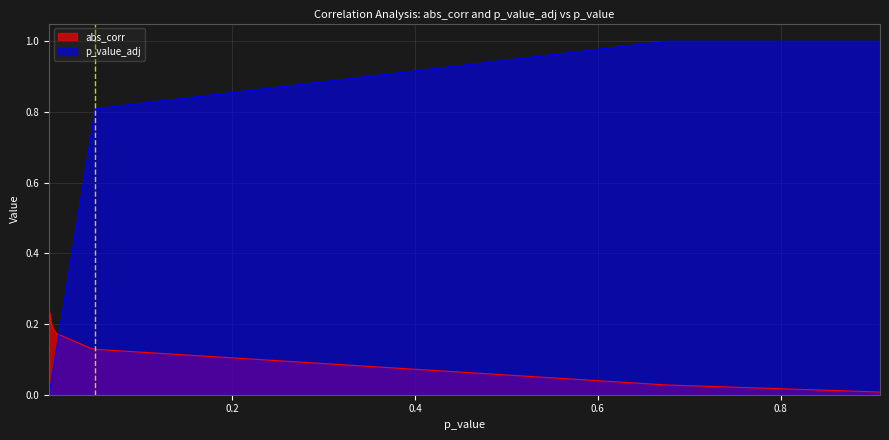

How many intersections are there between abs_corr and p_value_adj?

1